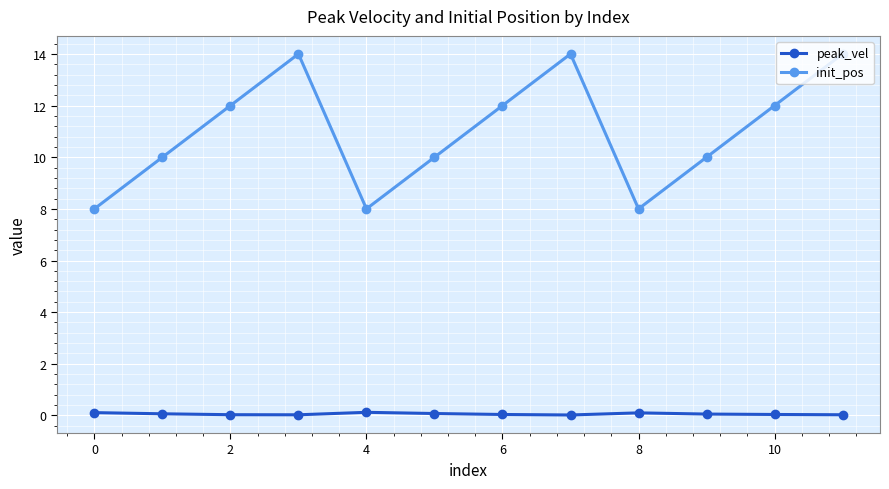

Which series has the largest total across all categories?

init_pos